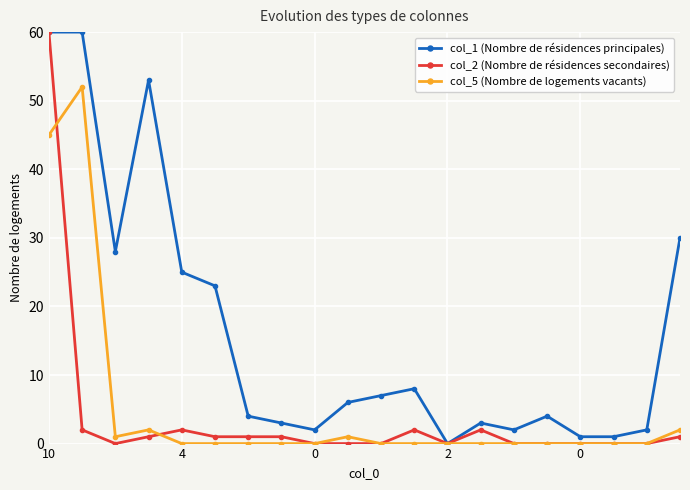

What is the difference between the second highest and minimum values in the col_5 (Nombre de logements vacants) series?

45